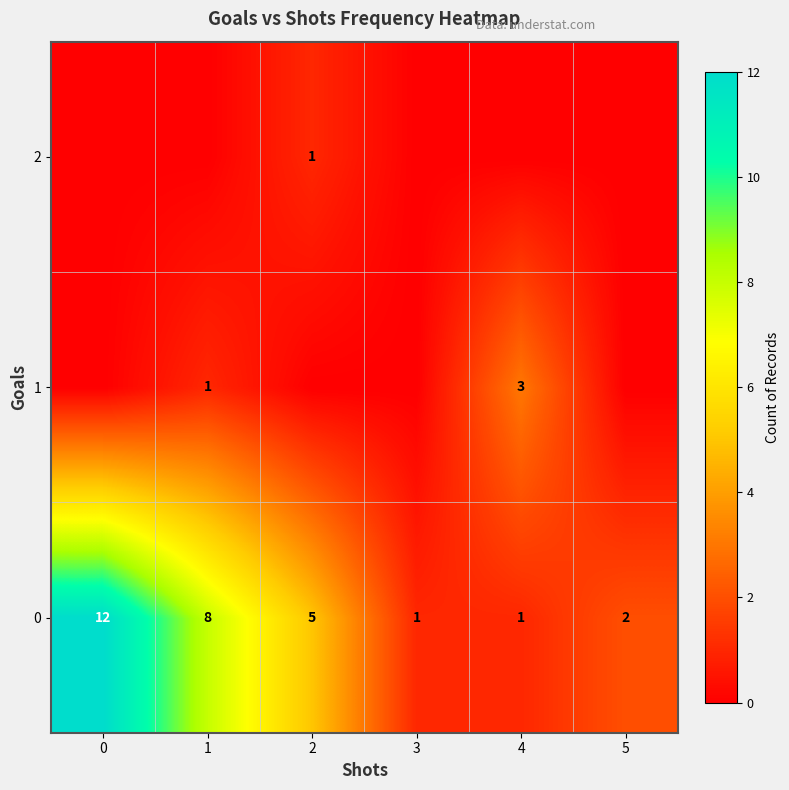

The value of 0 at 1 is 5. True or false?

False